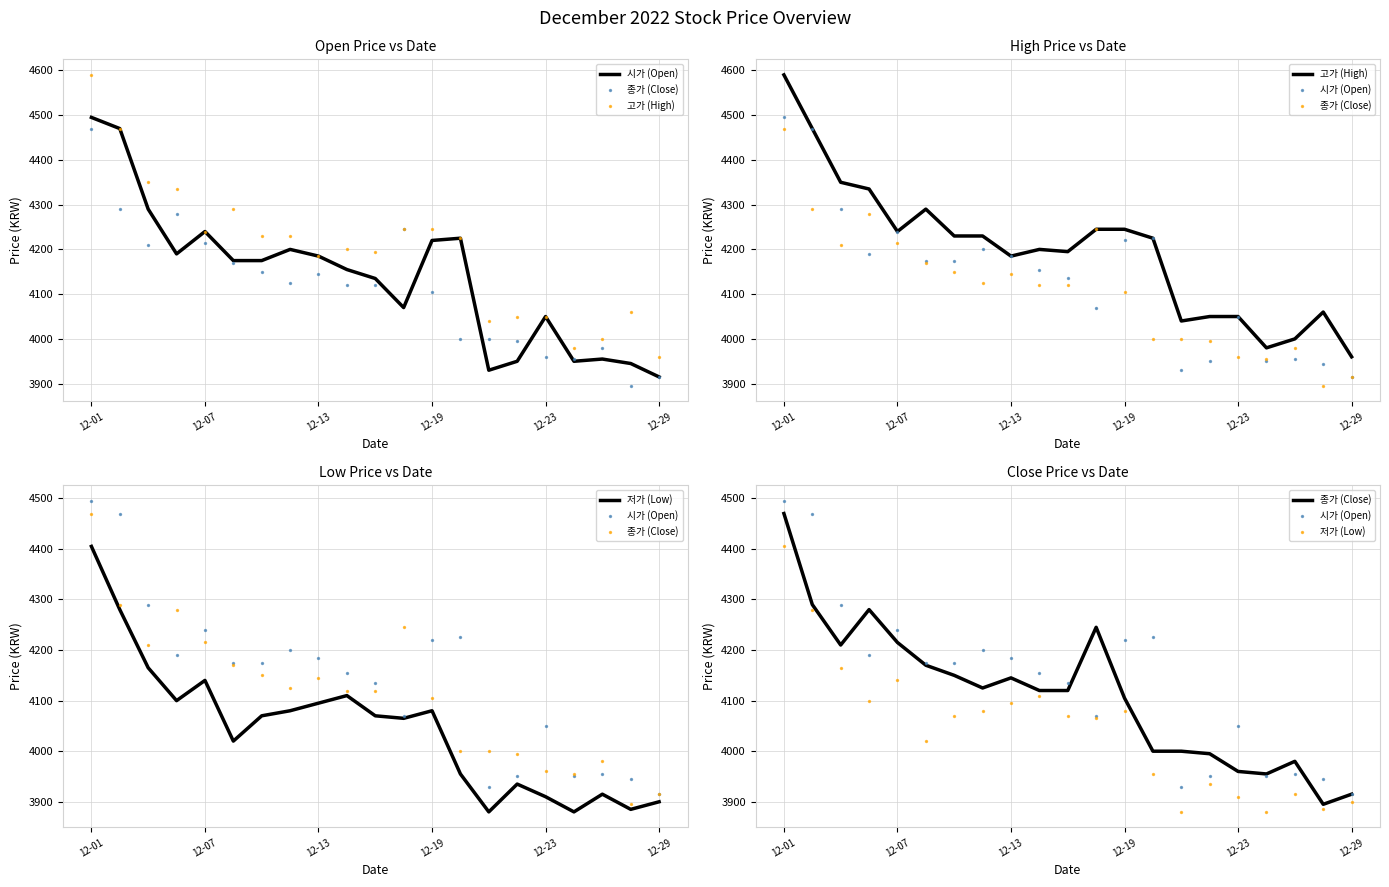

What is the total value across all series at 7?

16635